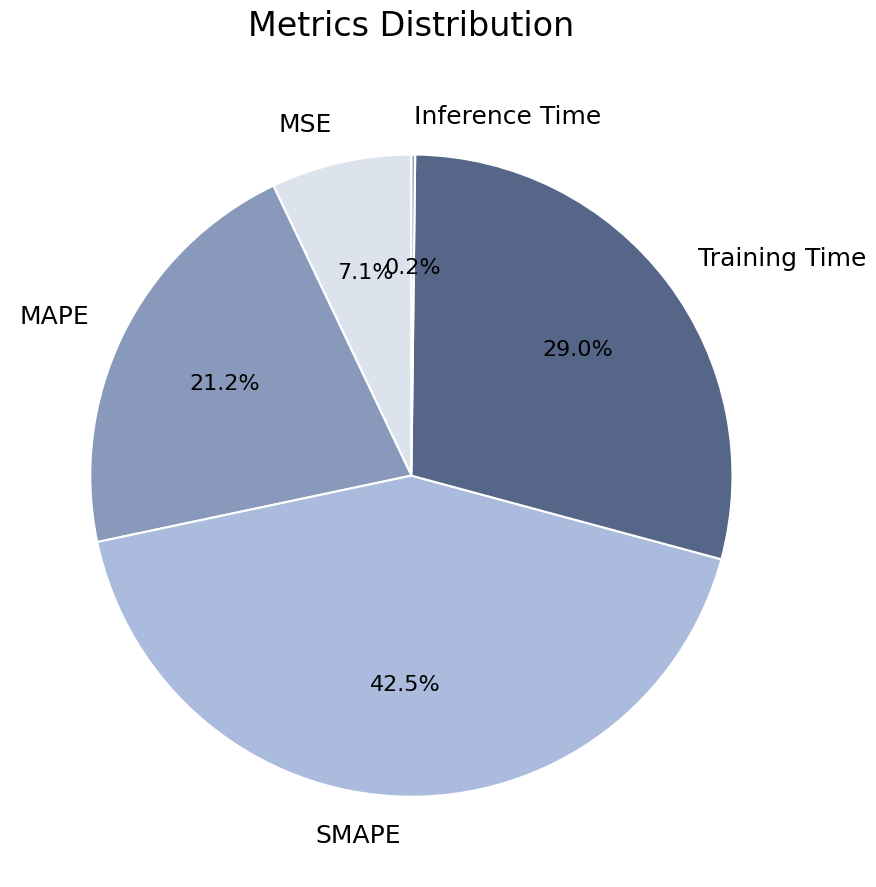

Is there a majority slice in this chart?

No